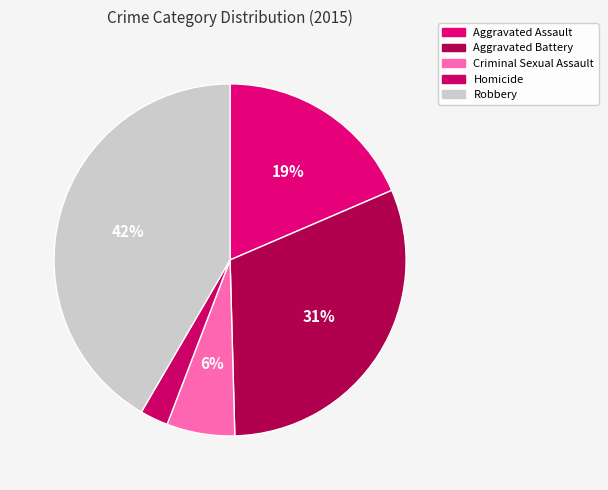

Count the number of slices in the pie.

5